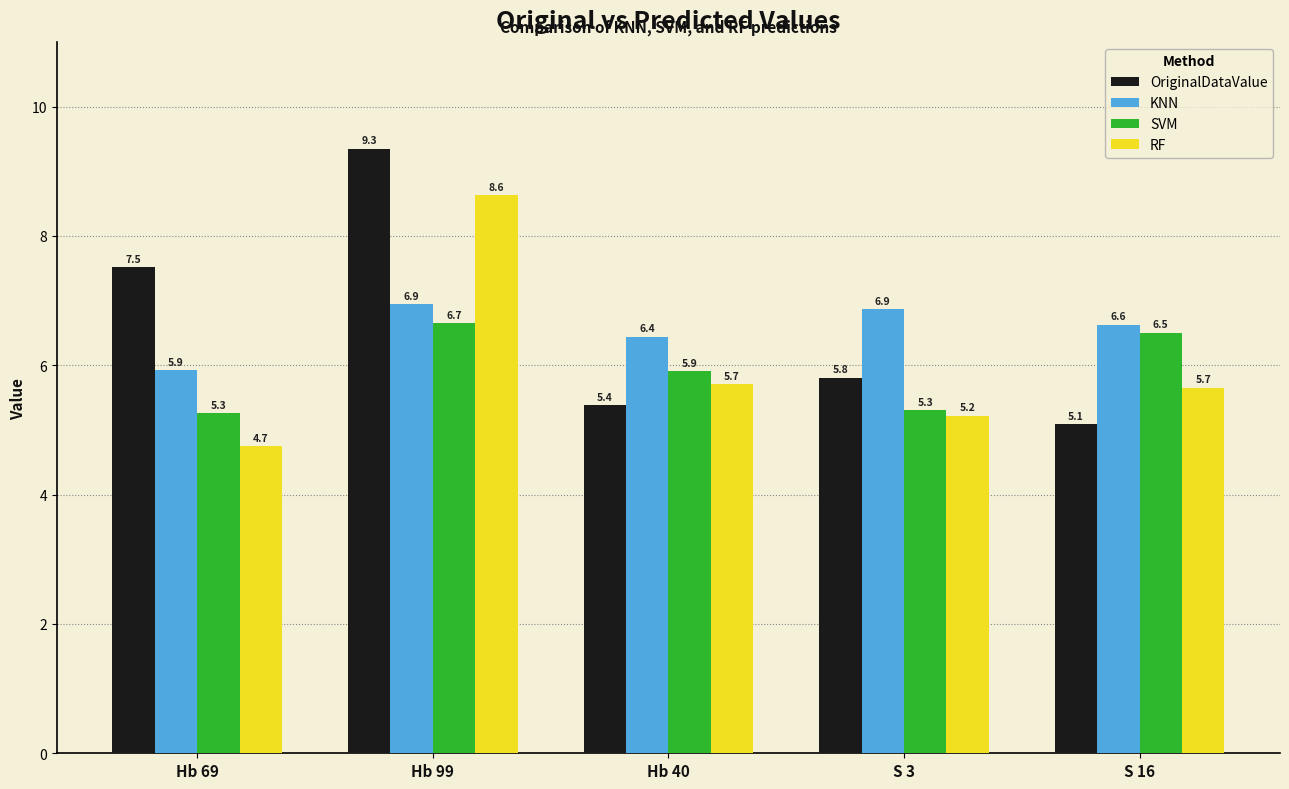

How many bars are there in total?

20